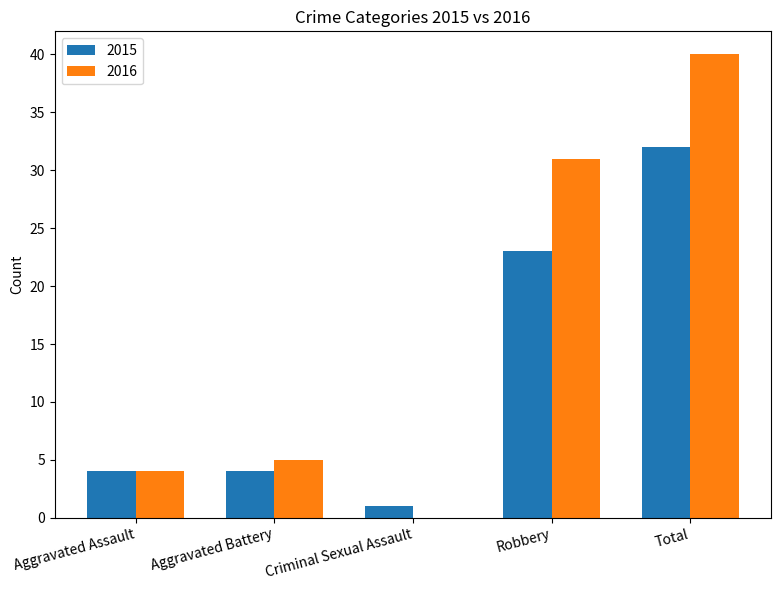

At which category is the sum across all series the highest?

Total